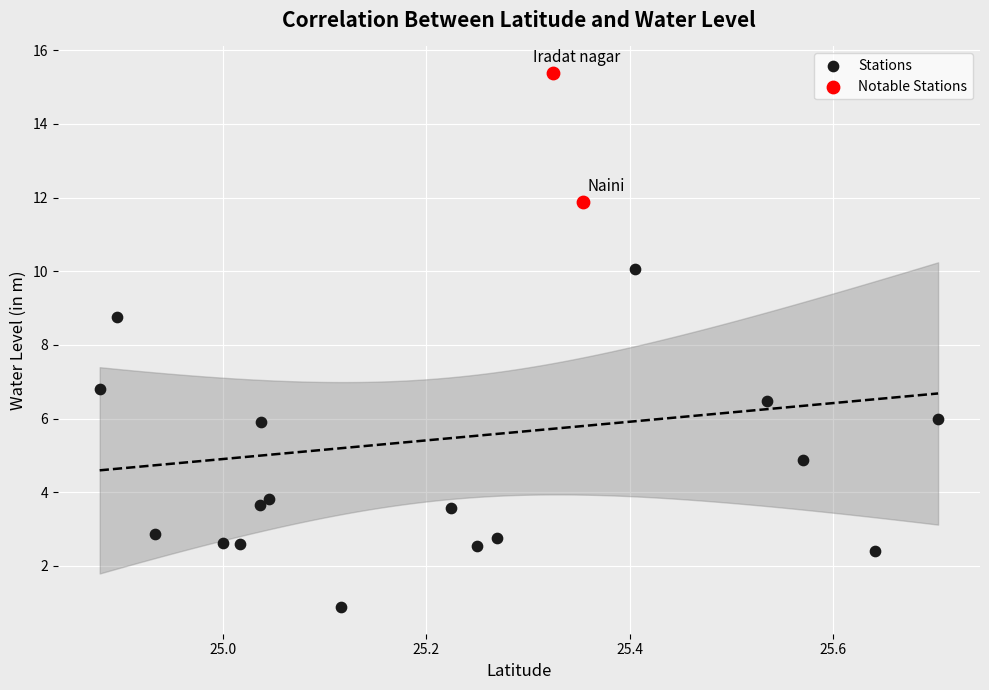

What are all the series names shown in the legend?

Stations, Notable Stations